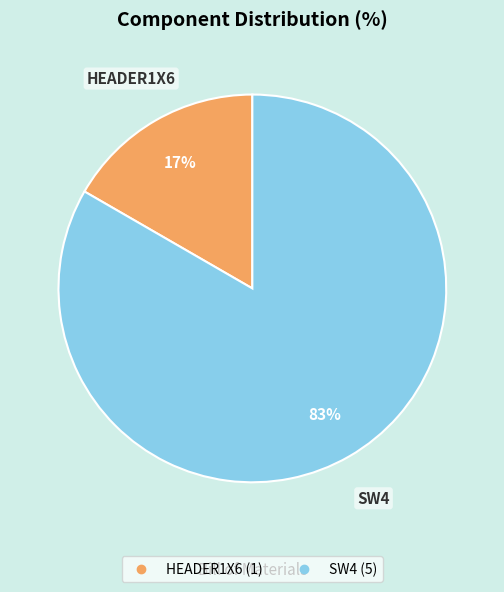

To the nearest percent, what is the combined percentage of HEADER1X6 and SW4?

100%